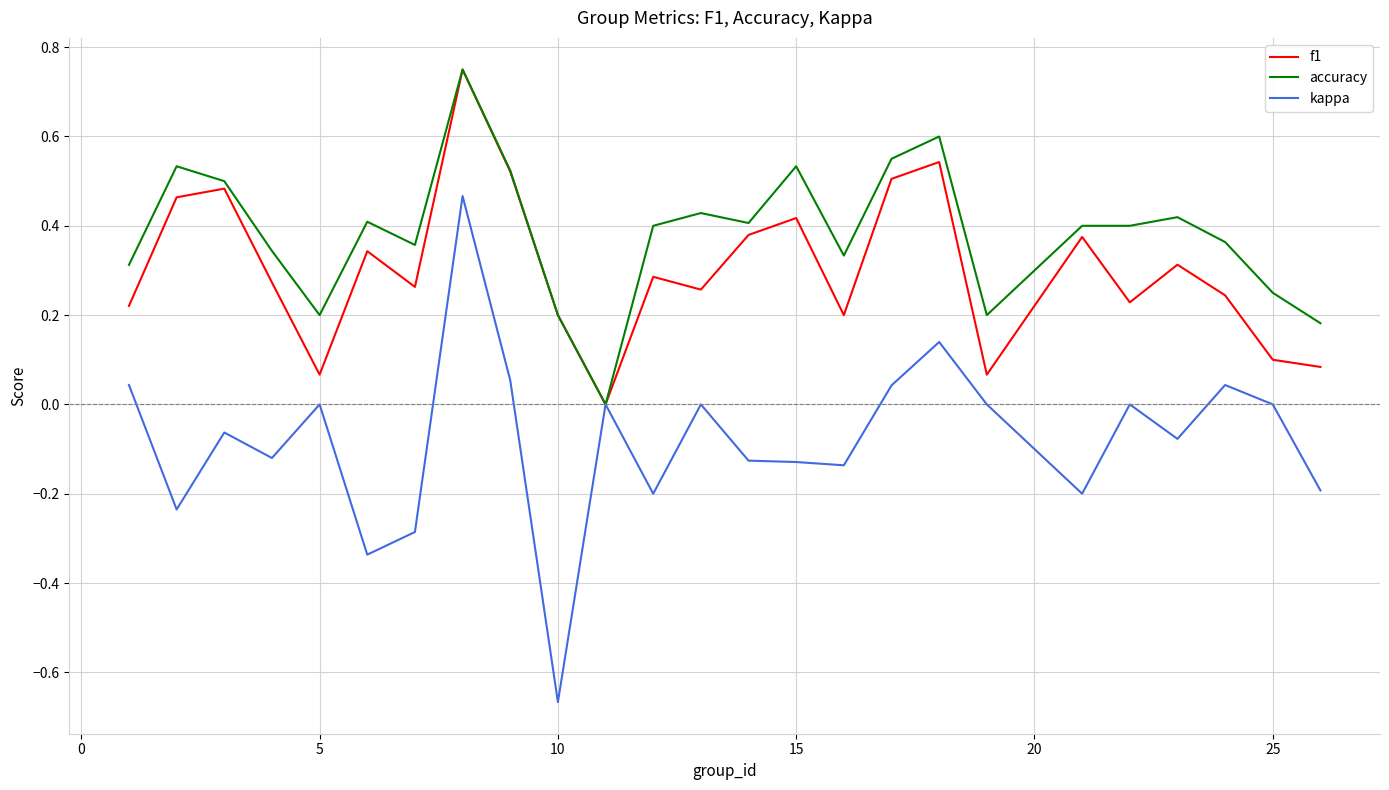

Is this an area chart (filled region under the line)?

No